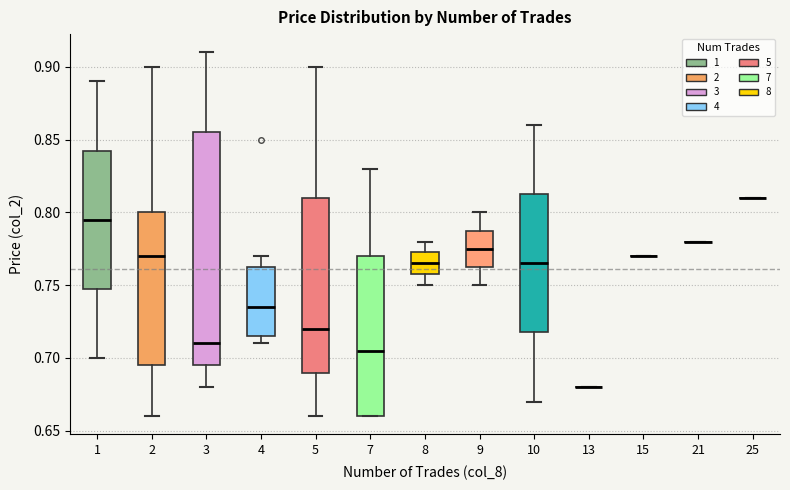

Where does the upper whisker of the box at x = 1 end on the y-axis? The values are not printed on the chart, so give them approximately, as read against the axis.

0.890